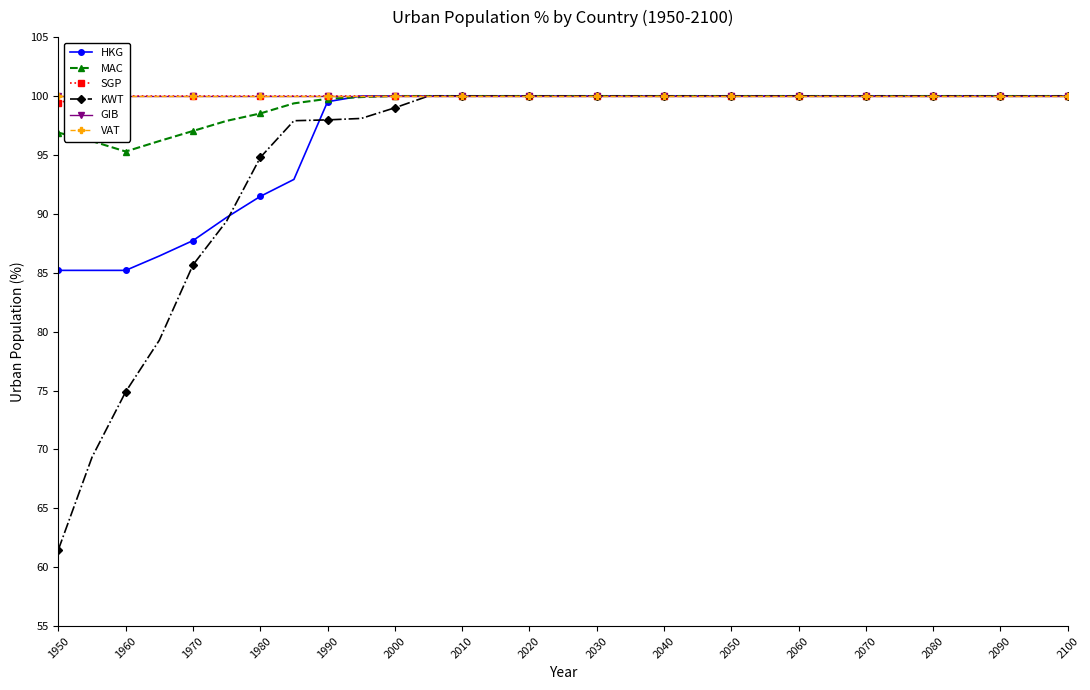

True or false: VAT has more than 1 points higher than both neighbors.

False